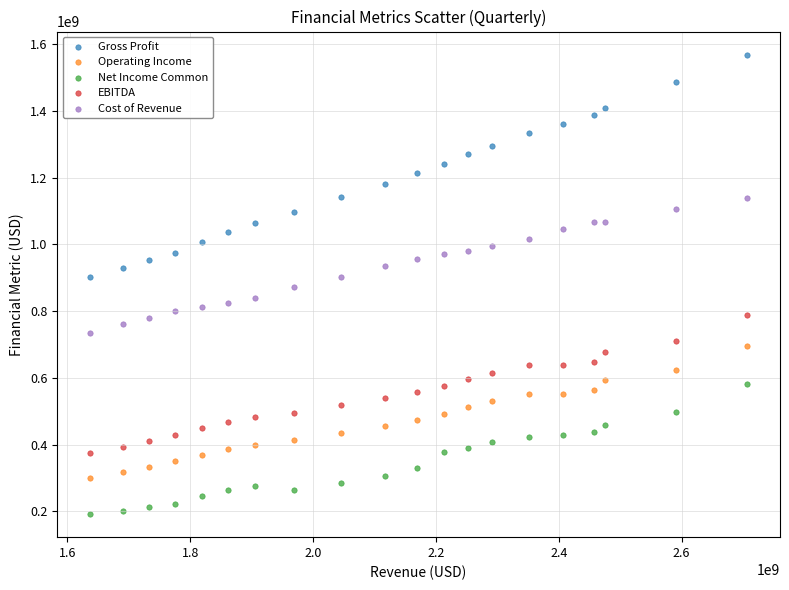

Which series reaches the minimum Y coordinate?

Net Income Common